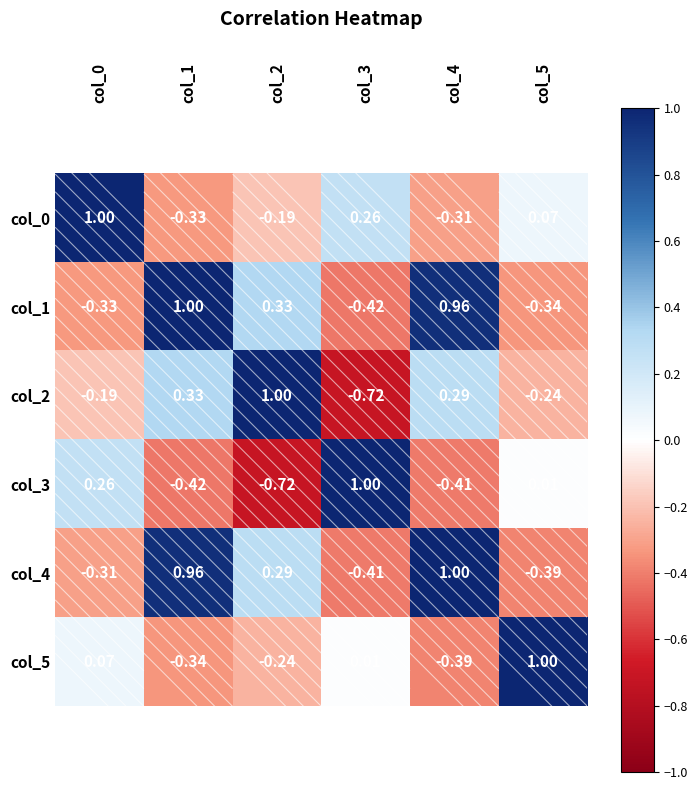

Is the value of col_0 at col_2 greater than the value of col_2 at col_2?

No